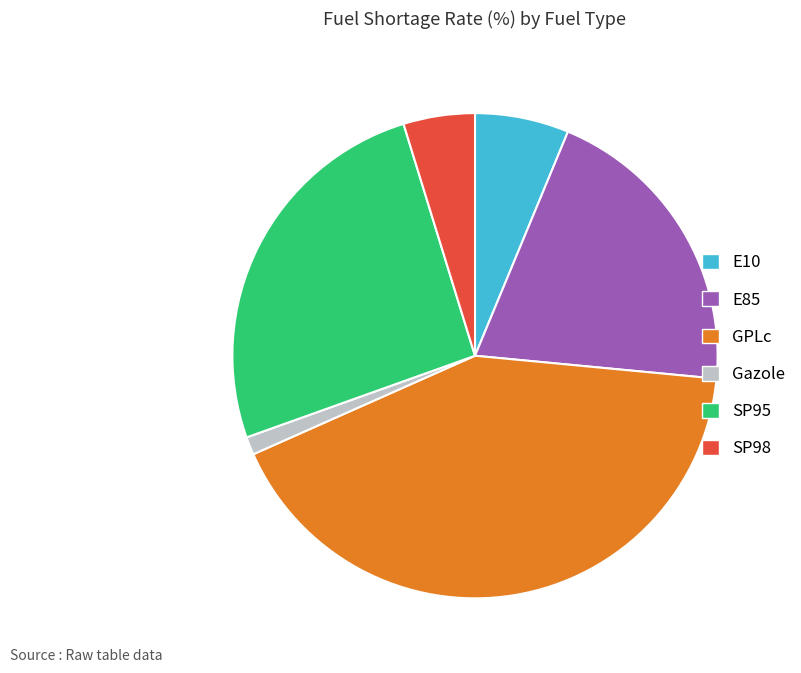

The GPLc slice represents 42% of the pie. True or false?

True